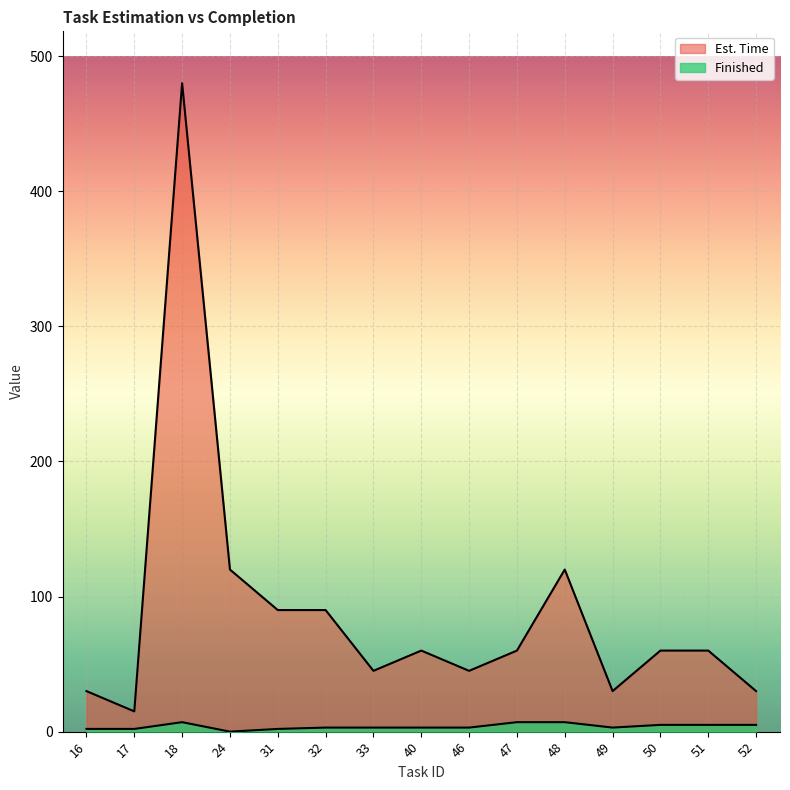

List the labels in order of Finished value, largest first.

18, 47, 48, 50, 51, 52, 32, 33, 40, 46, 49, 16, 17, 31, 24